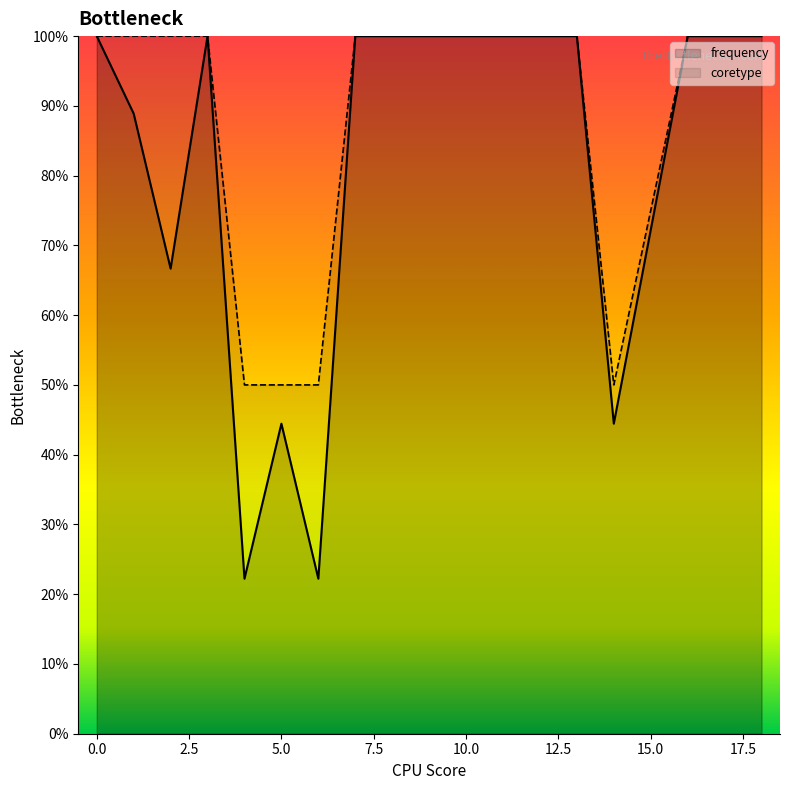

How many lines are shown in the chart?

2